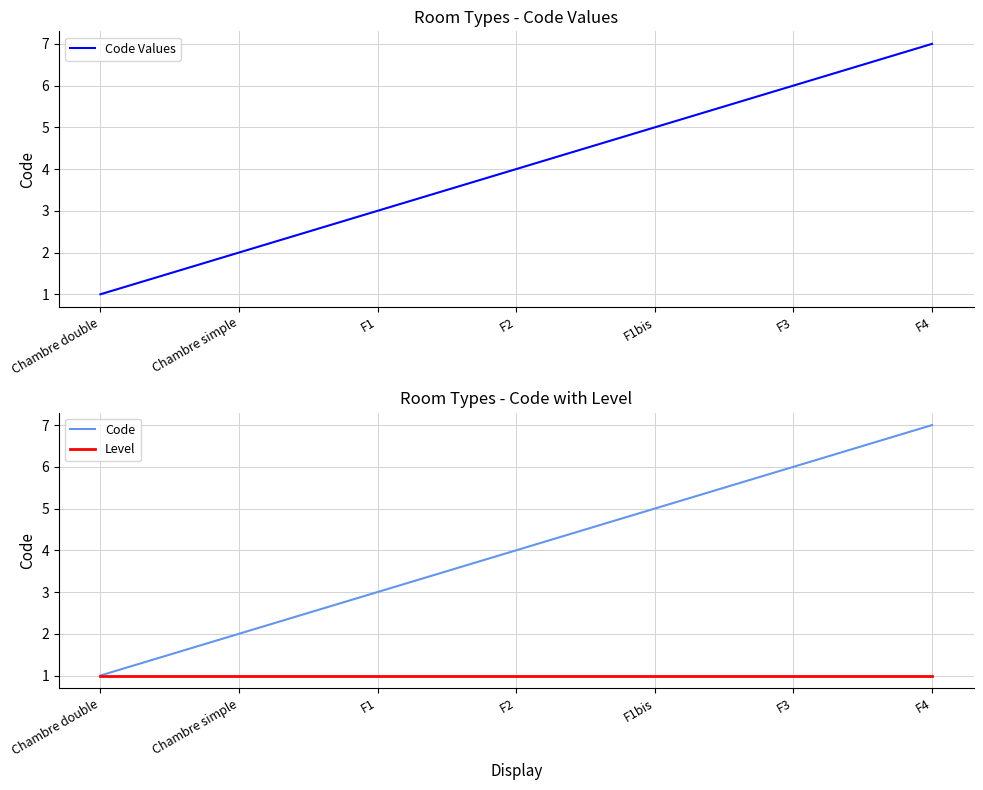

Approximately how many times larger is the value at F4 compared to Chambre simple?

3.5